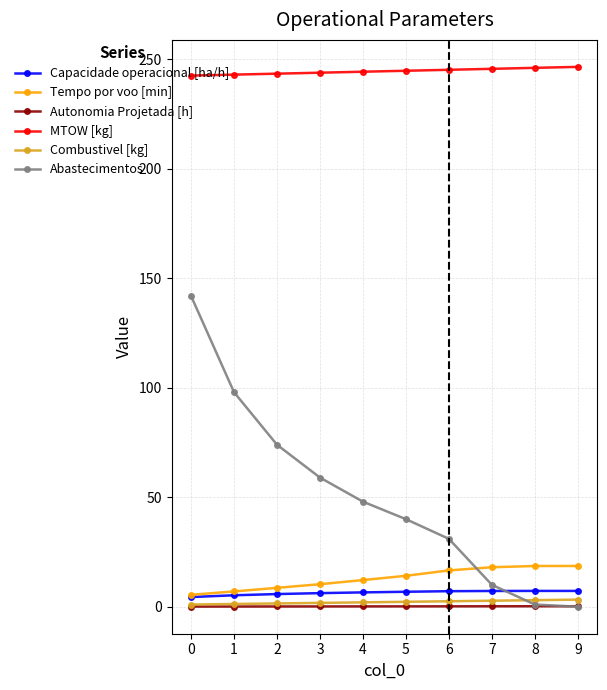

Rank the series at 7 from highest to lowest value.

MTOW [kg], Tempo por voo [min], Abastecimentos, Capacidade operacional [ha/h], Combustivel [kg], Autonomia Projetada [h]